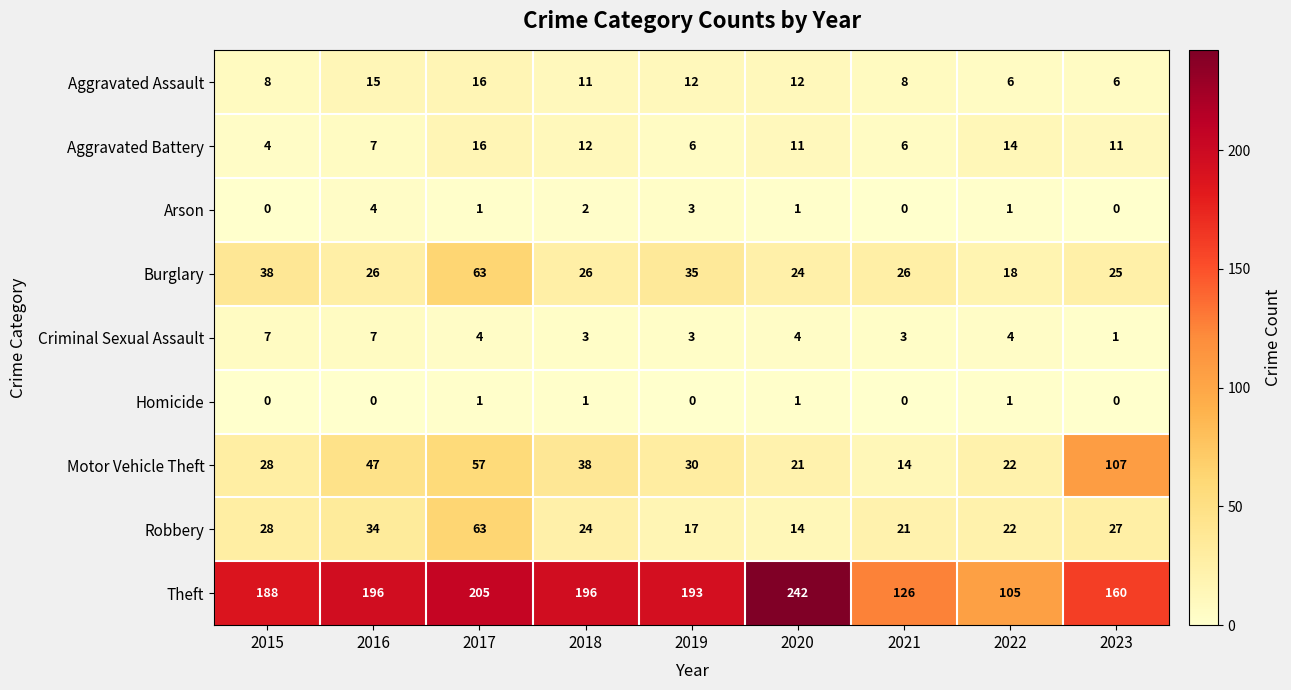

How many categories are shown in the chart?

9